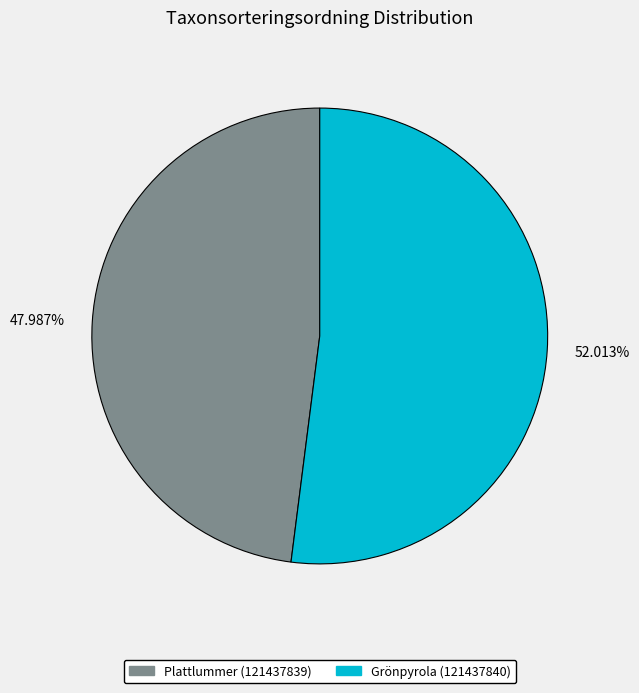

Which category has the smallest portion of the pie?

47.987%